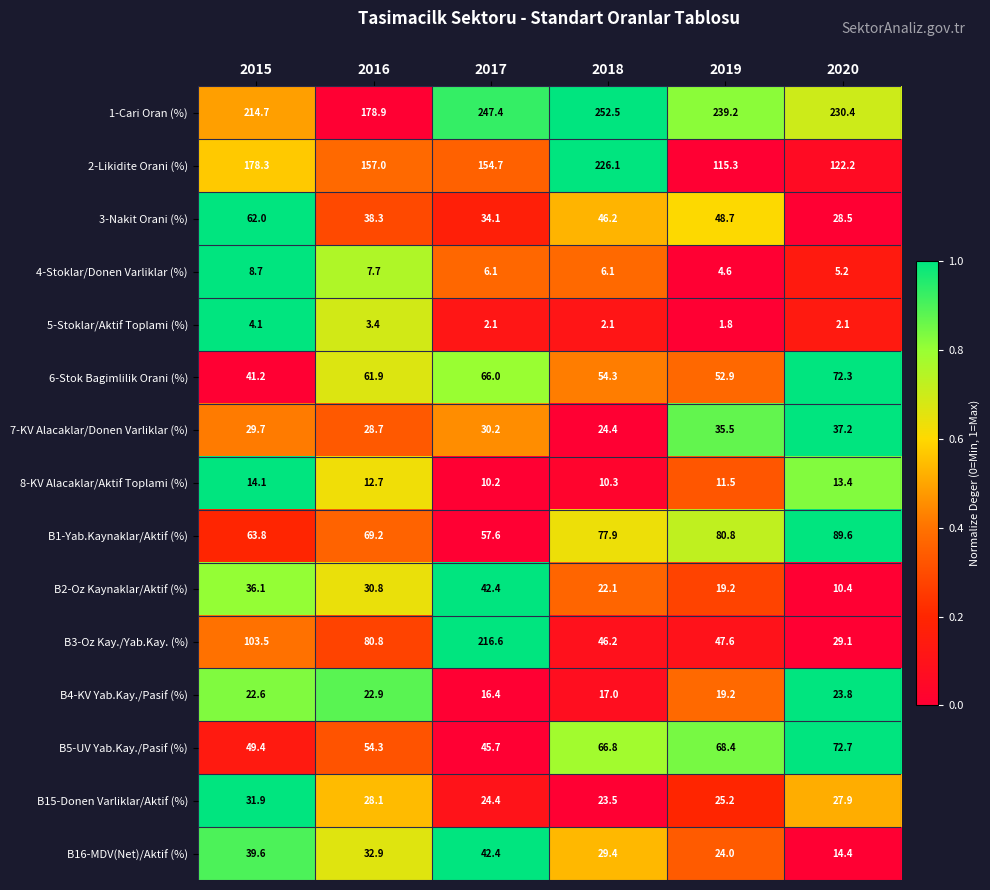

How many distinct data groups are displayed?

15